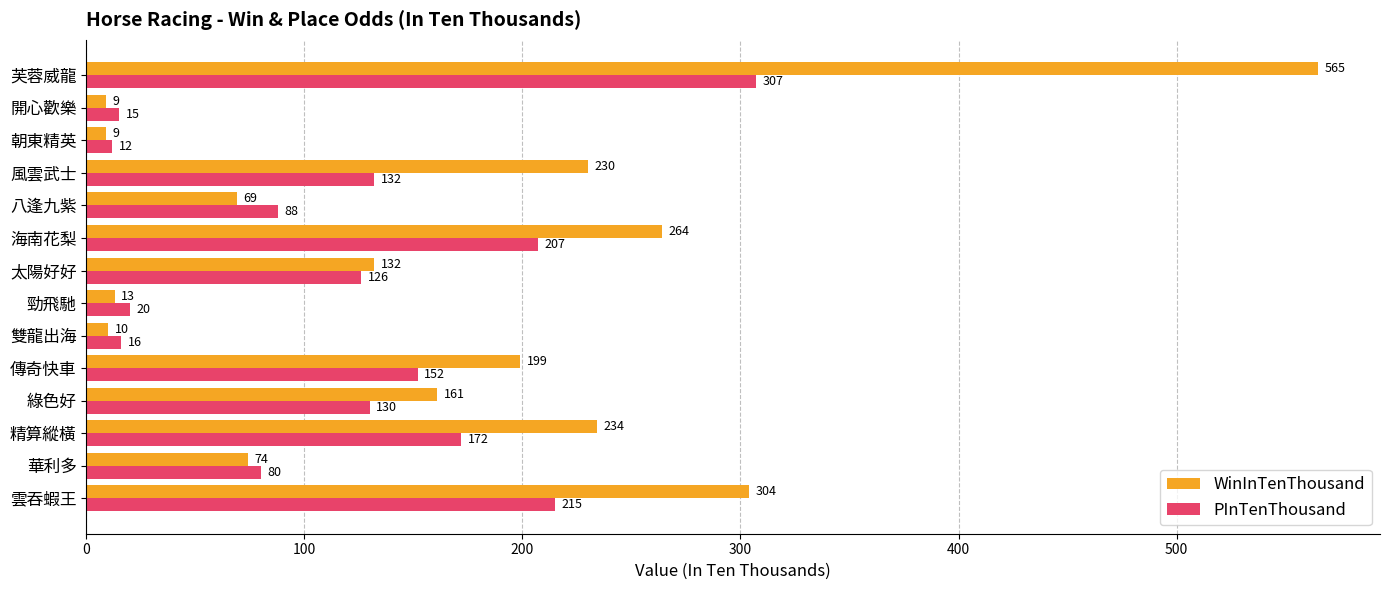

Which category has the highest value across all series?

芙蓉威龍